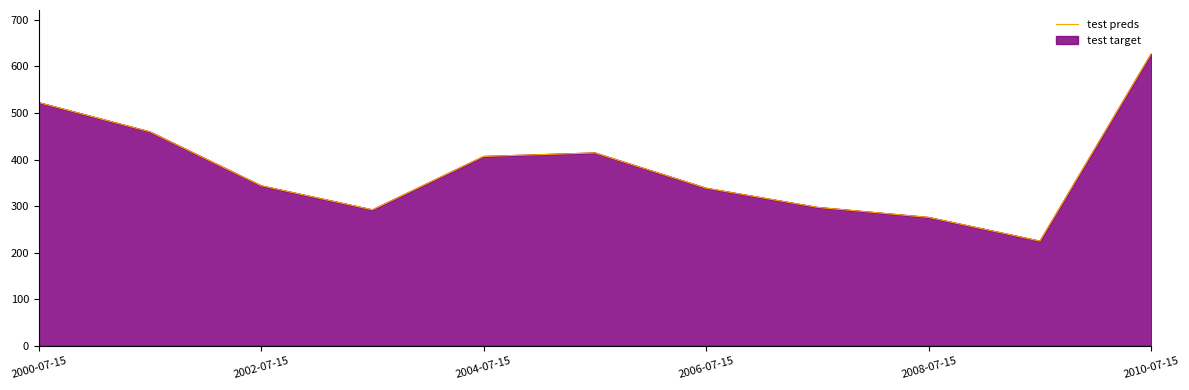

How many data points does each series have?

11